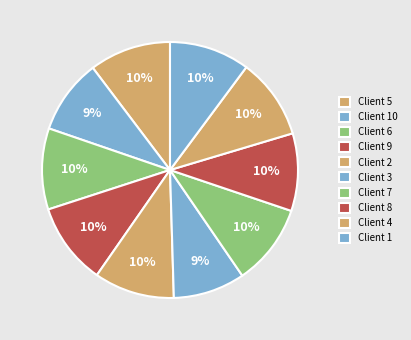

How many segments does this pie chart have?

10